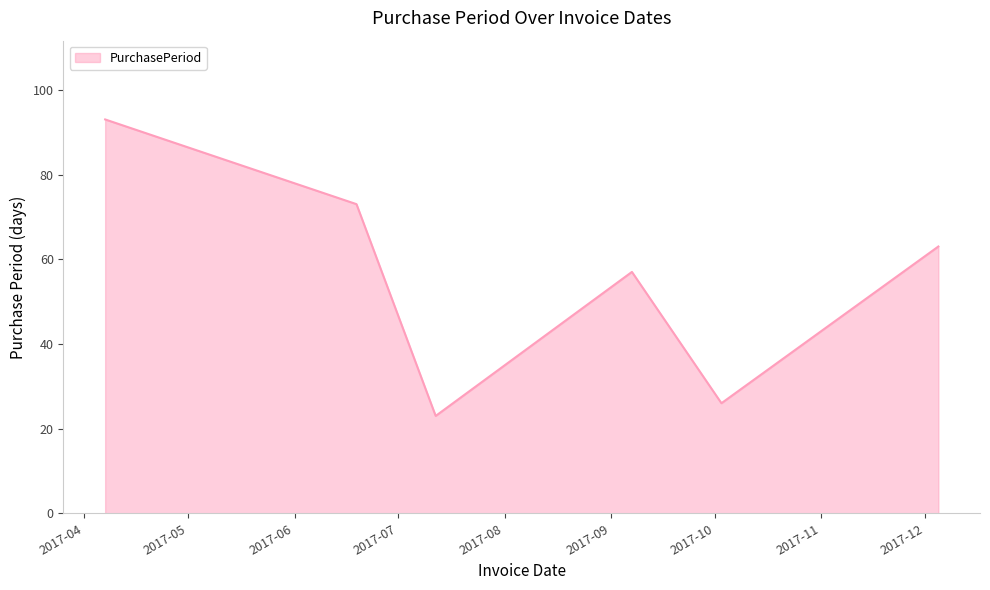

True or false: there are more than 0 points higher than both neighbors.

True